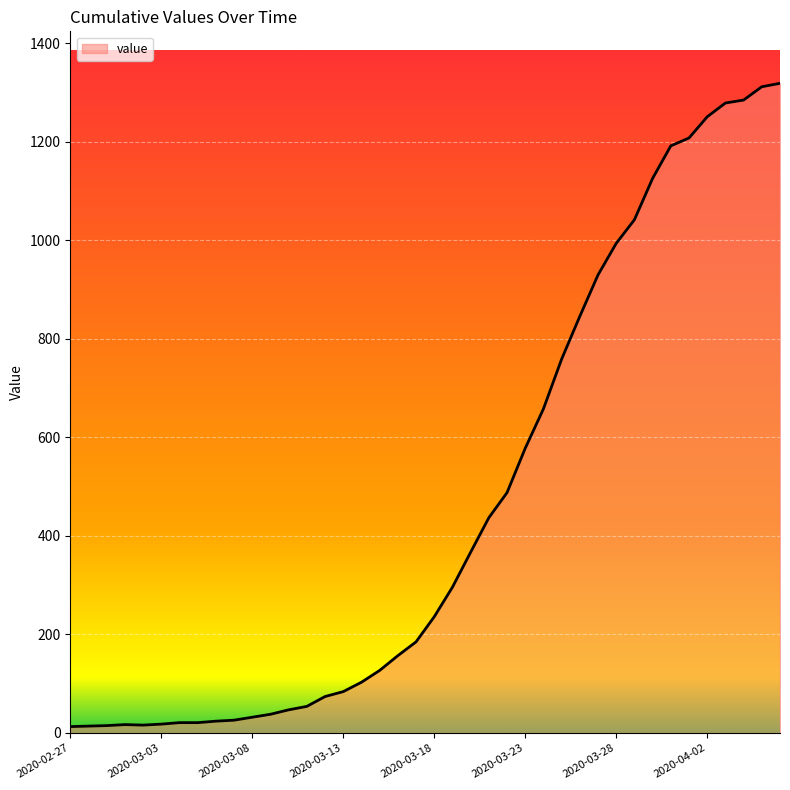

What is the greatest value displayed?

1319